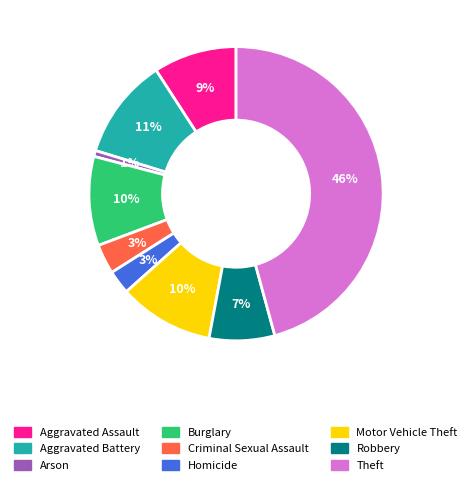

How many segments does this pie chart have?

9